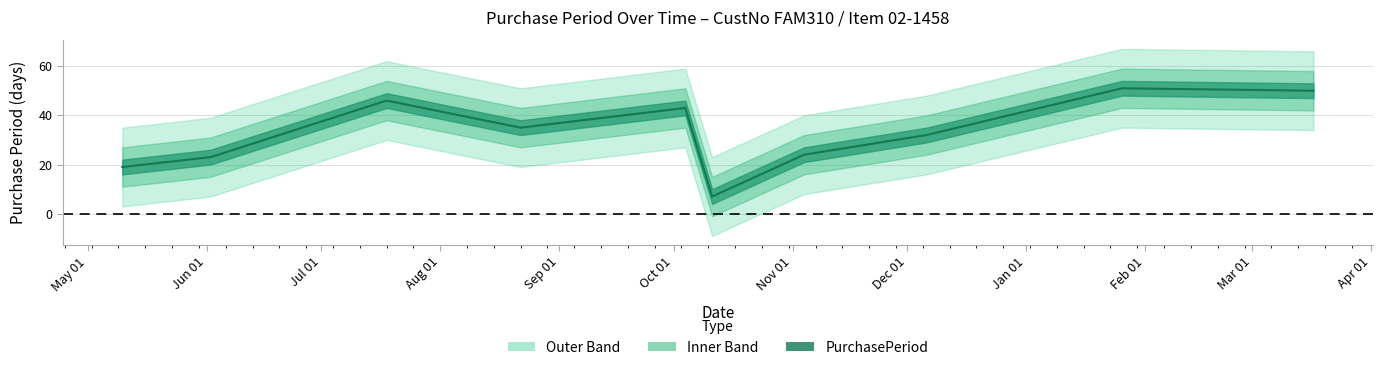

How many series are shown in this chart?

1